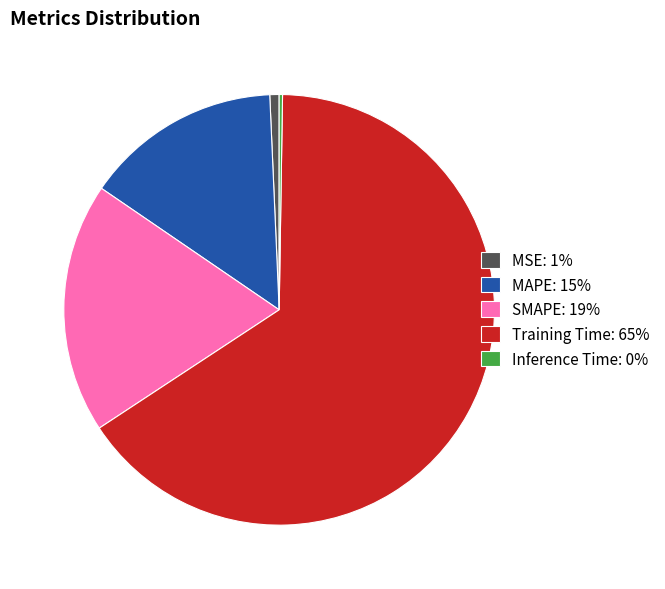

Is the sum of MAPE and MSE greater than half?

No